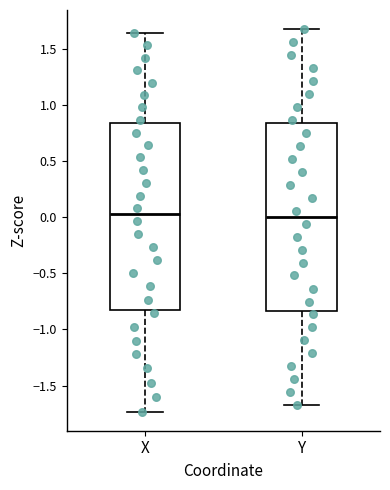

Where does the median line of the box for X sit on the y-axis? The values are not printed on the chart, so give them approximately, as read against the axis.

0.00